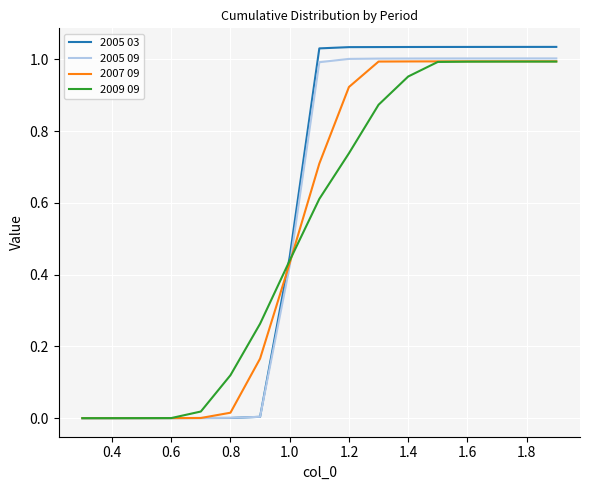

Which series has the widest spread of values?

2005 03